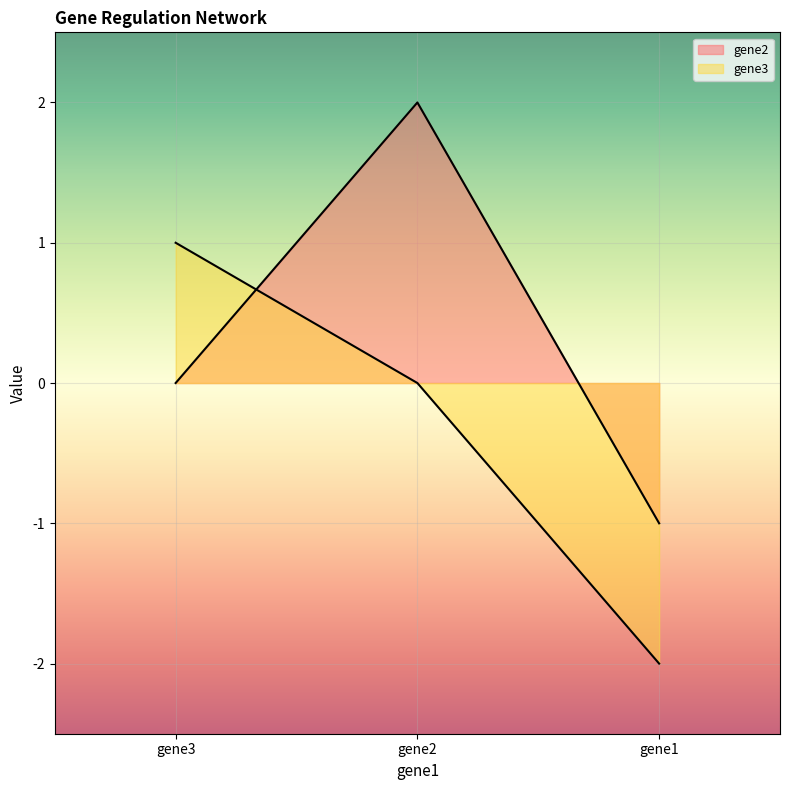

Between gene2 and gene3, which series saw the biggest shift?

gene2